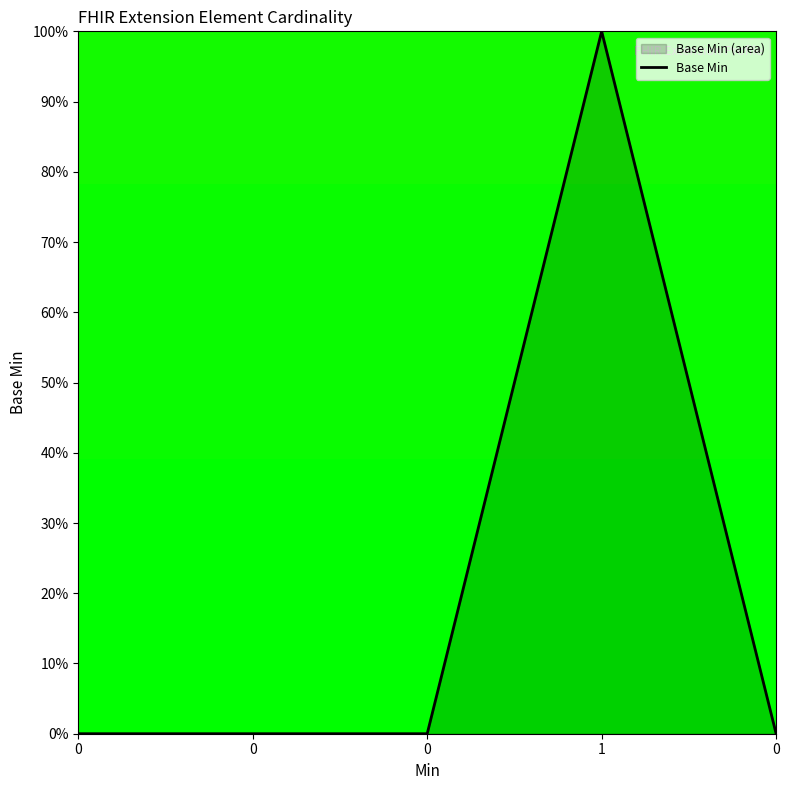

What is the maximum value shown in the chart?

100